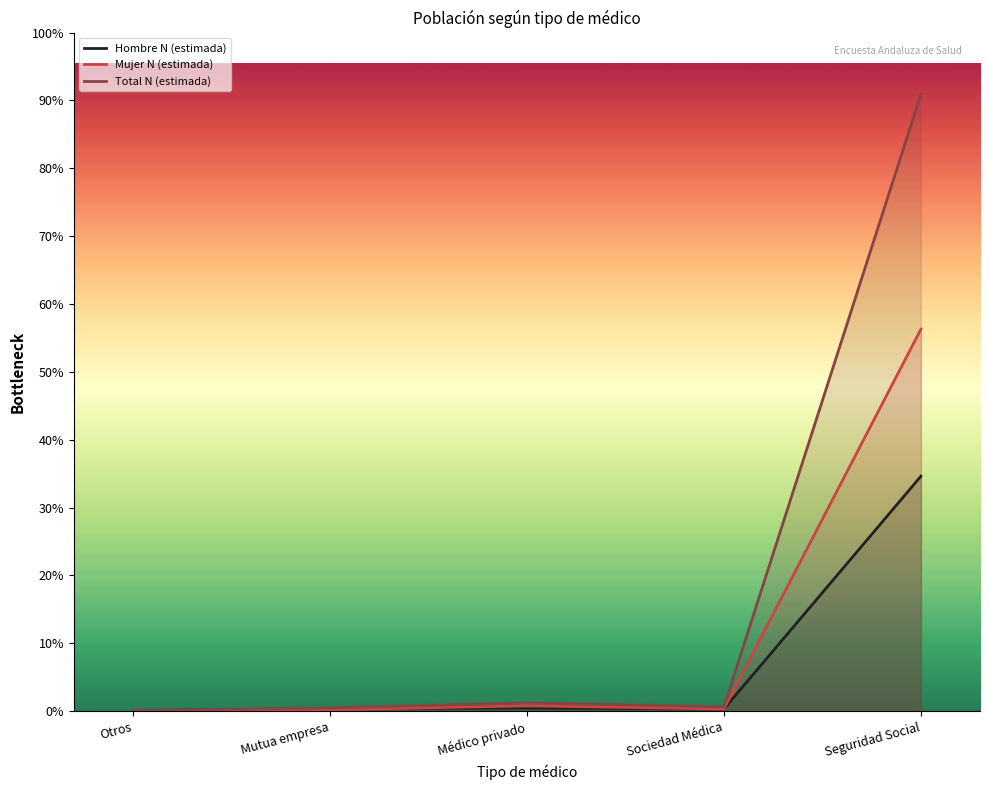

Which category has the lowest value in the Total N (estimada) series?

Otros